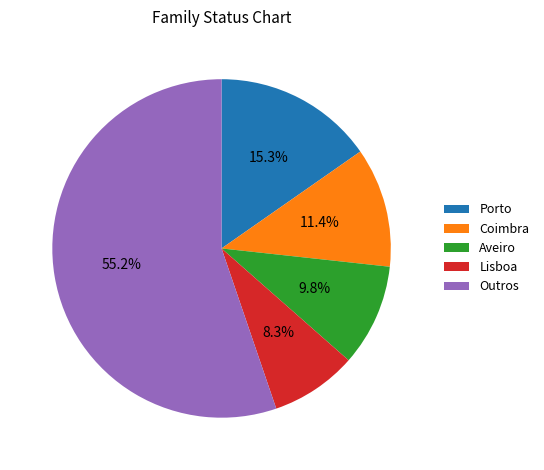

Does any single category account for the majority?

Yes